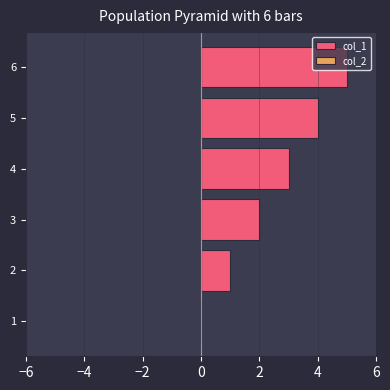

What is the sum of all values?

15